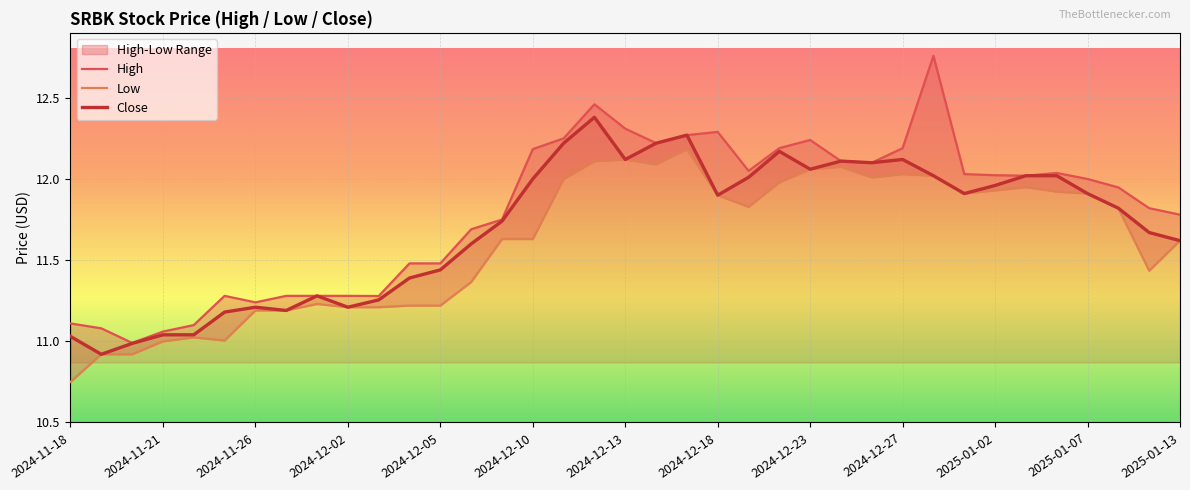

What is the difference between the Low values at 2024-12-02 and 2024-12-17?

1.0